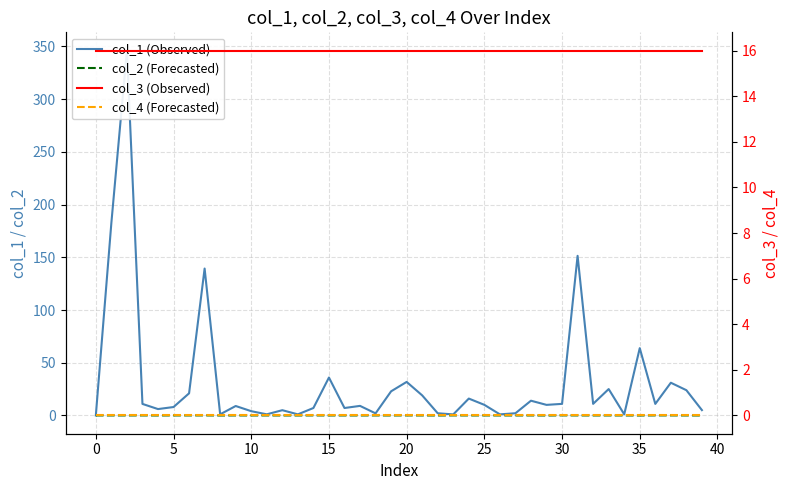

Rank the series by their maximum value, from lowest to highest.

col_4 (Forecasted), col_2 (Forecasted), col_3 (Observed), col_1 (Observed)